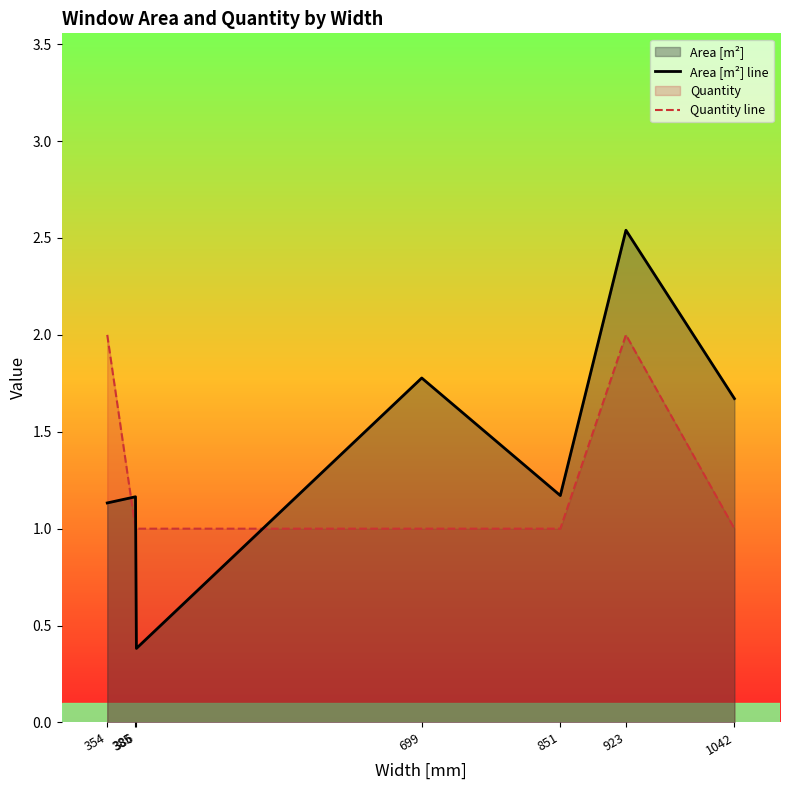

What is the spread (max minus min) of values at 851?

0.2